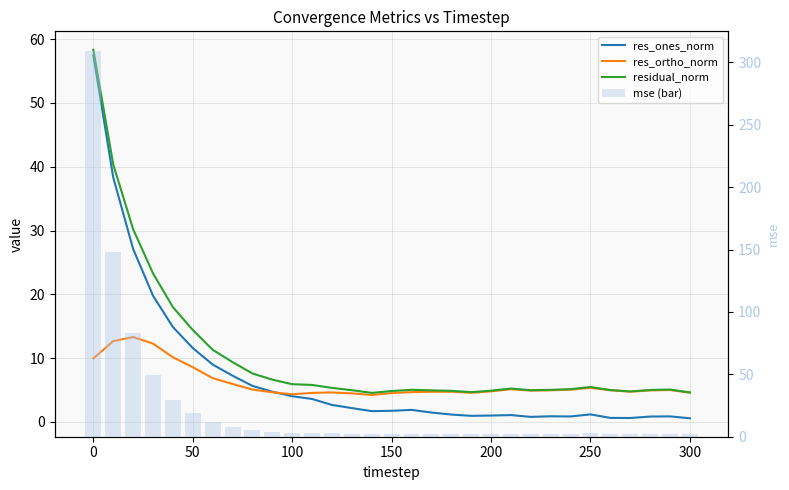

Rank the series by their maximum value, from highest to lowest.

mse (bar), residual_norm, res_ones_norm, res_ortho_norm